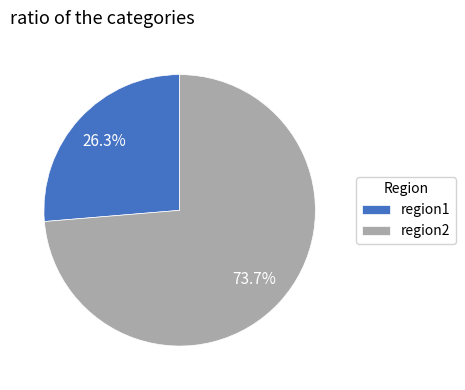

Rank the categories by value from lowest to highest.

region1, region2